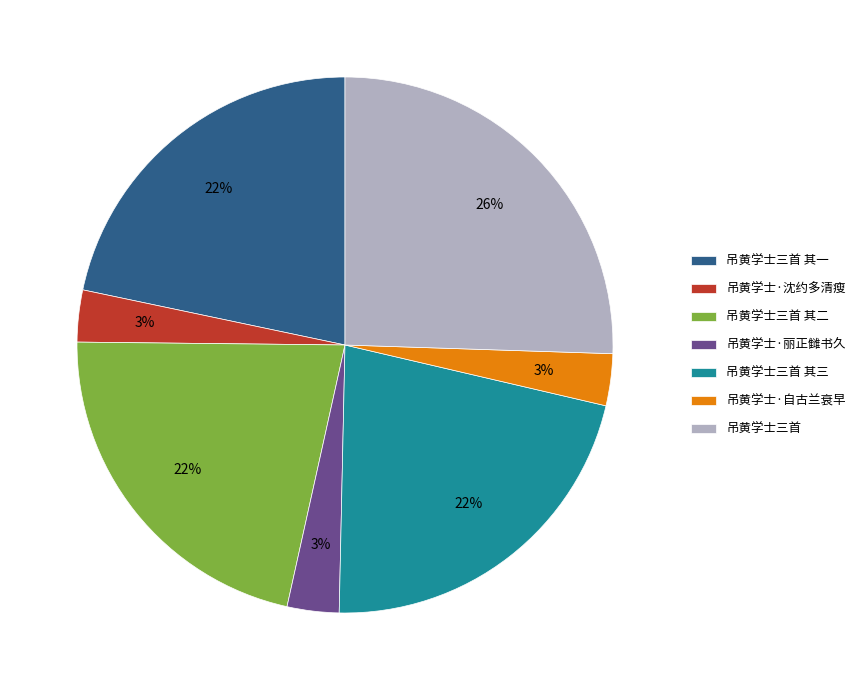

Between 吊黄学士·自古兰衰早 and 吊黄学士三首 其三, which is larger?

吊黄学士三首 其三